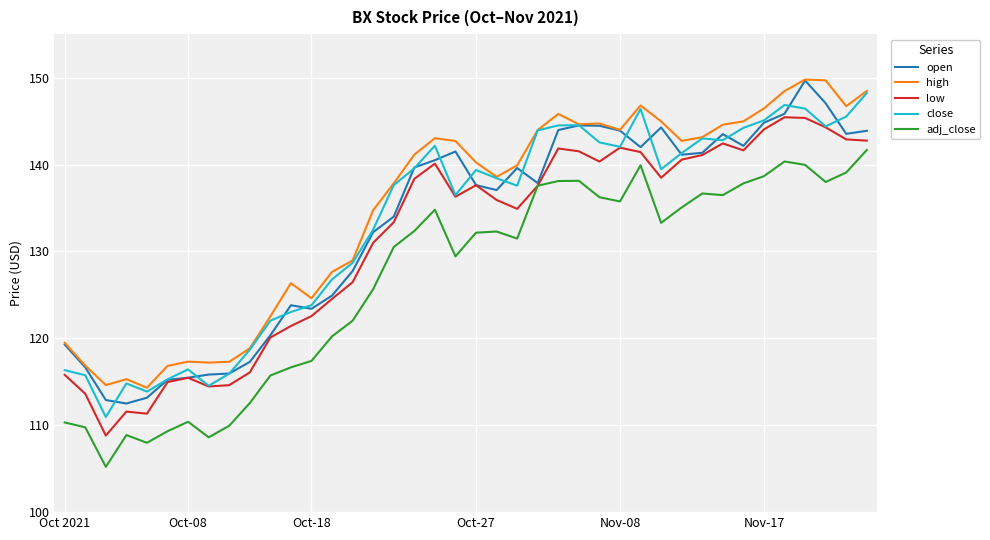

What is the highest value of the close series?

148.2